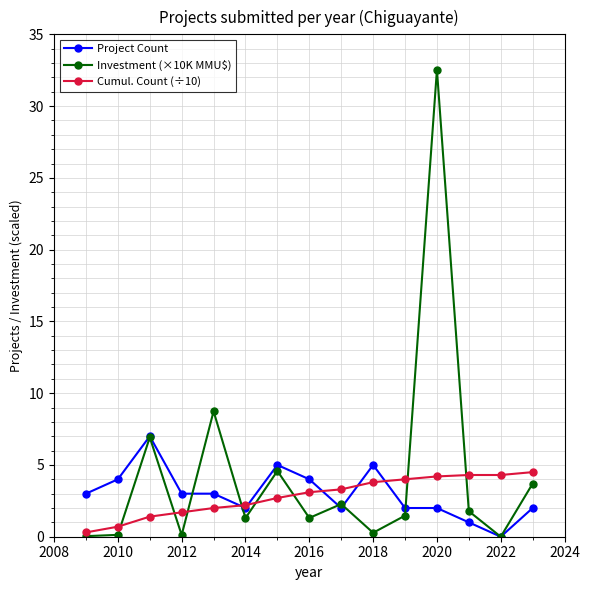

List the series in order of their peak value, lowest first.

Cumul. Count (÷10), Project Count, Investment (×10K MMU$)